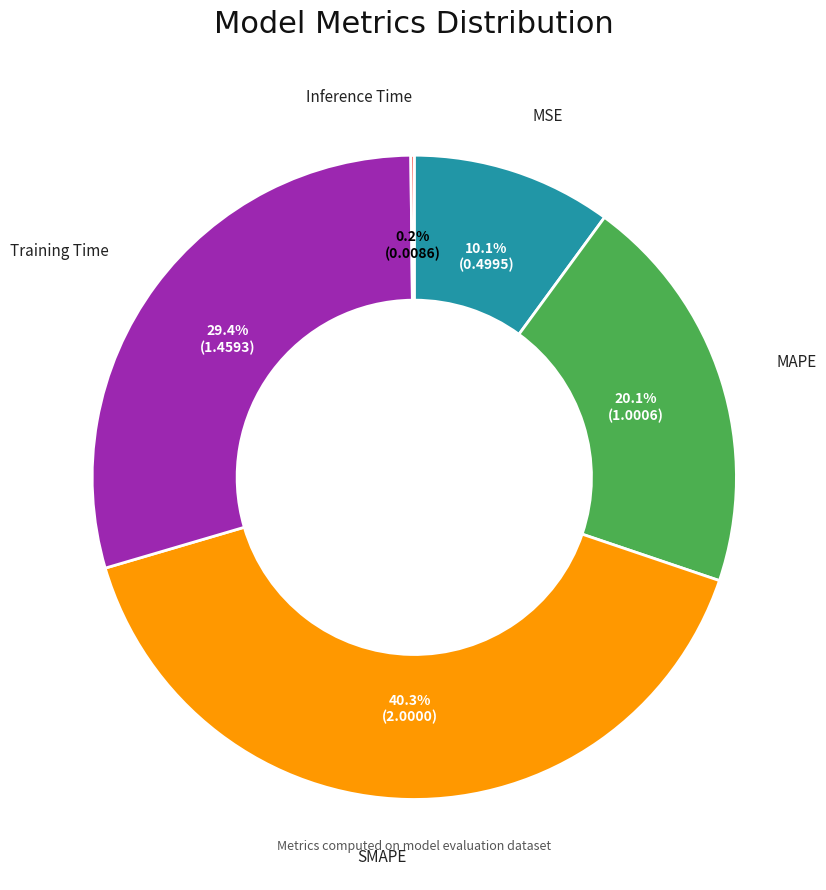

Is there any slice that represents more than half of the pie?

No